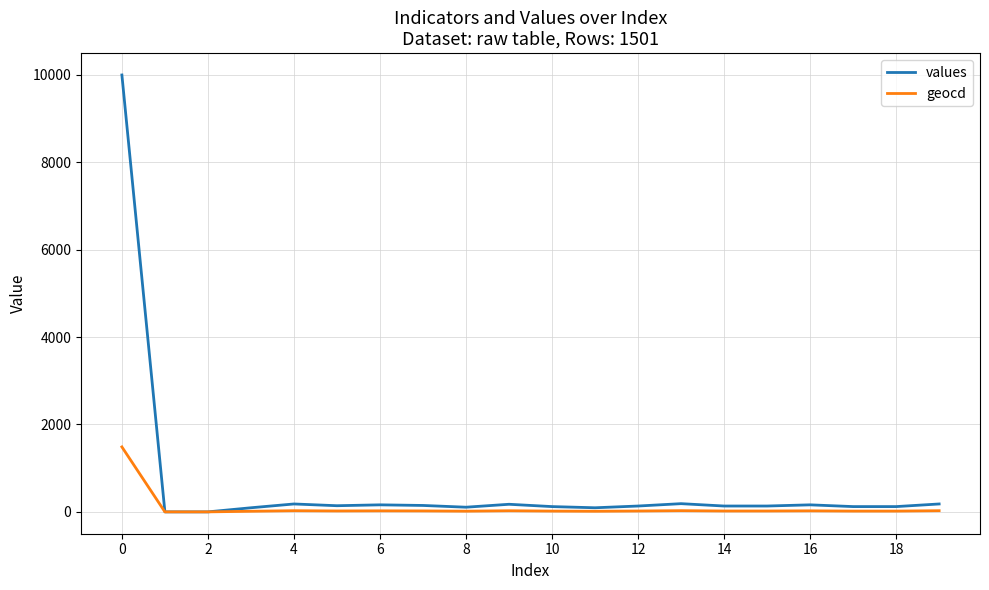

What is the maximum value for values?

10000